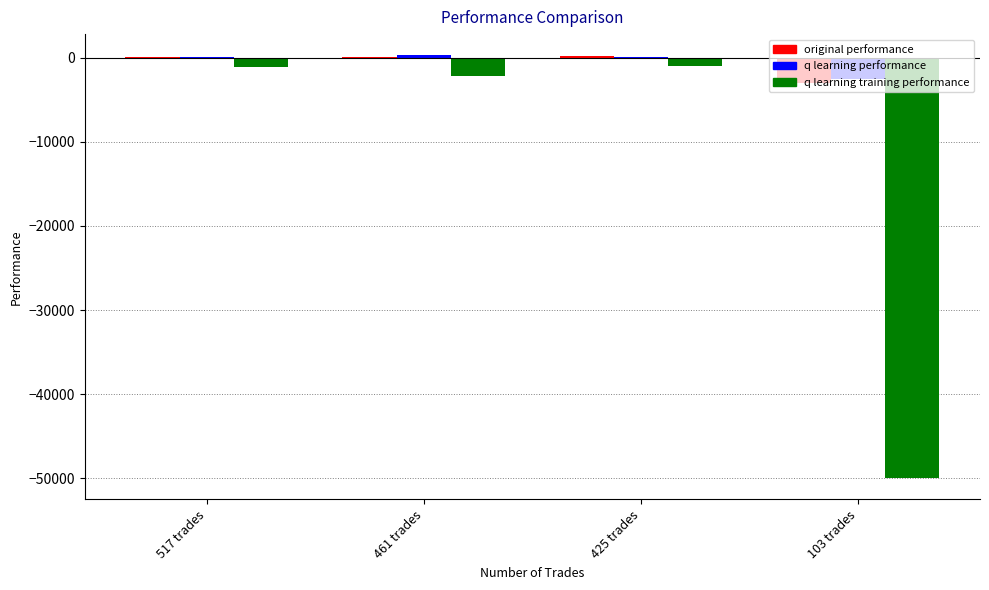

Is the value of q learning training performance at 517 trades greater than the value of q learning performance at 517 trades?

No